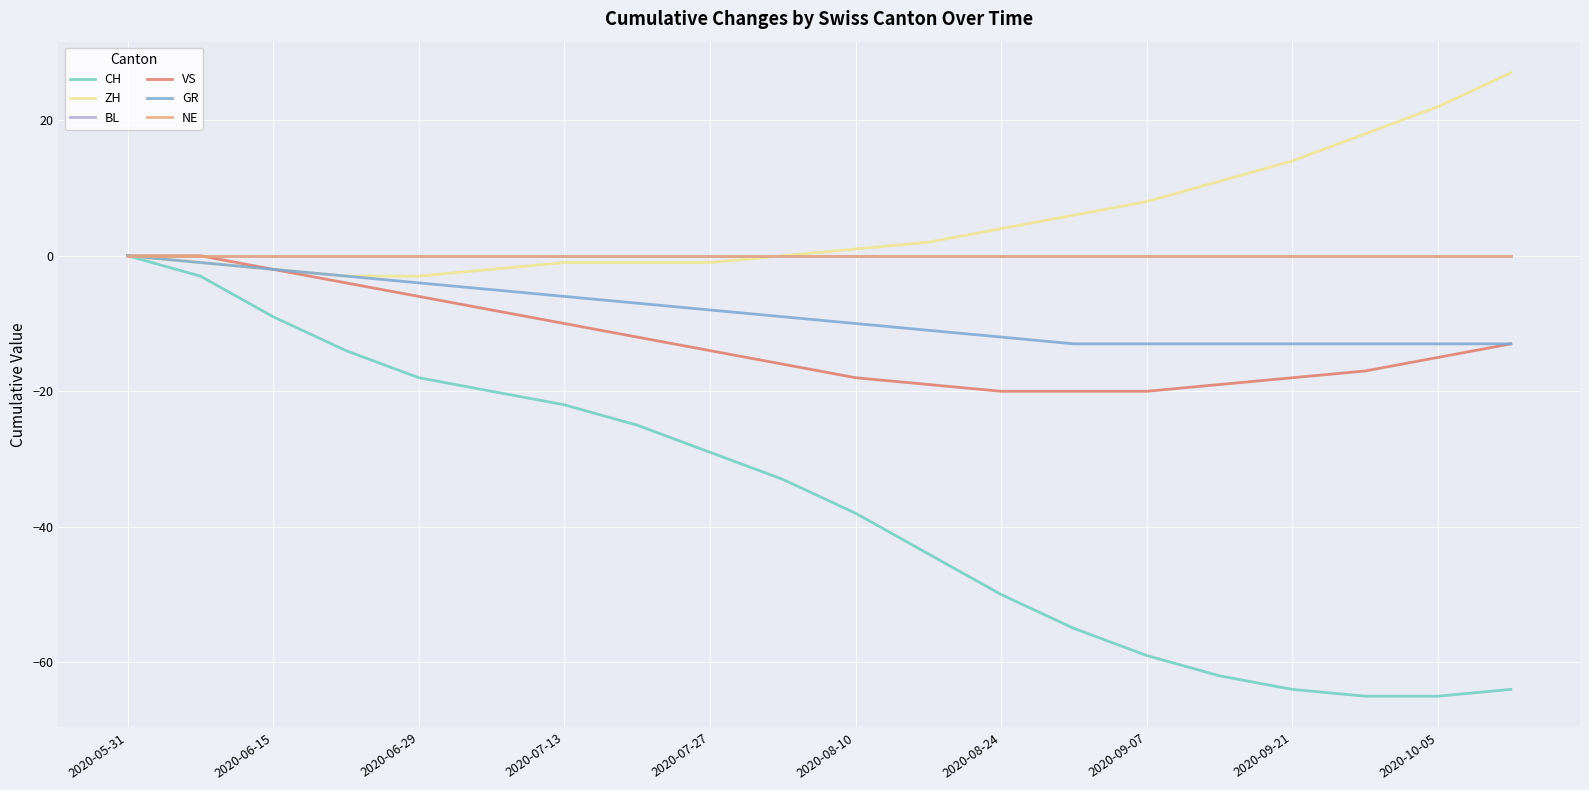

At which label does VS reach its peak?

2020-05-31